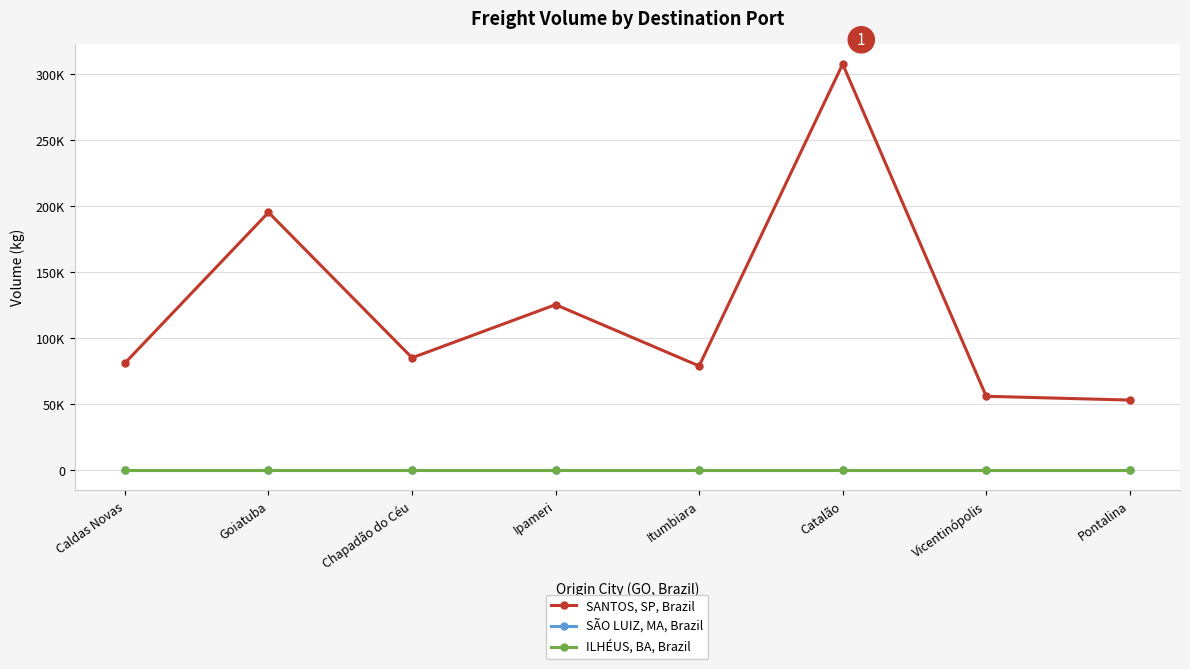

Is this an area chart (filled region under the line)?

No